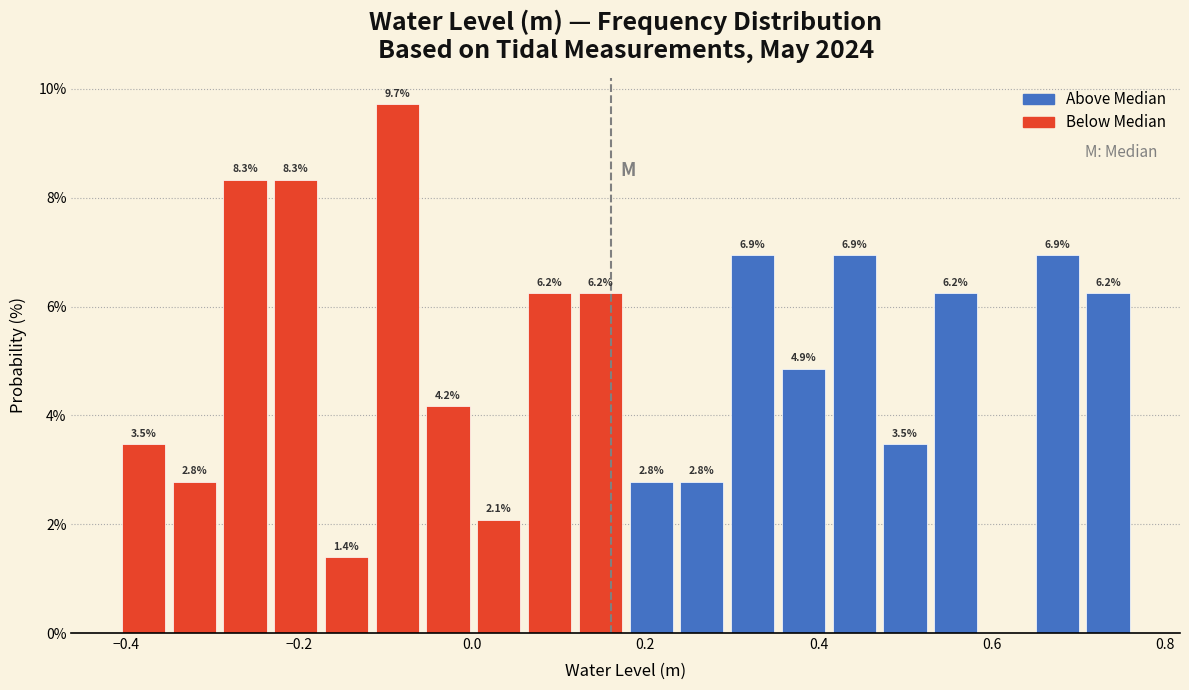

Around what value on the x-axis is the tallest bar? Give the approximate position of its centre, as read against the axis.

-0.08